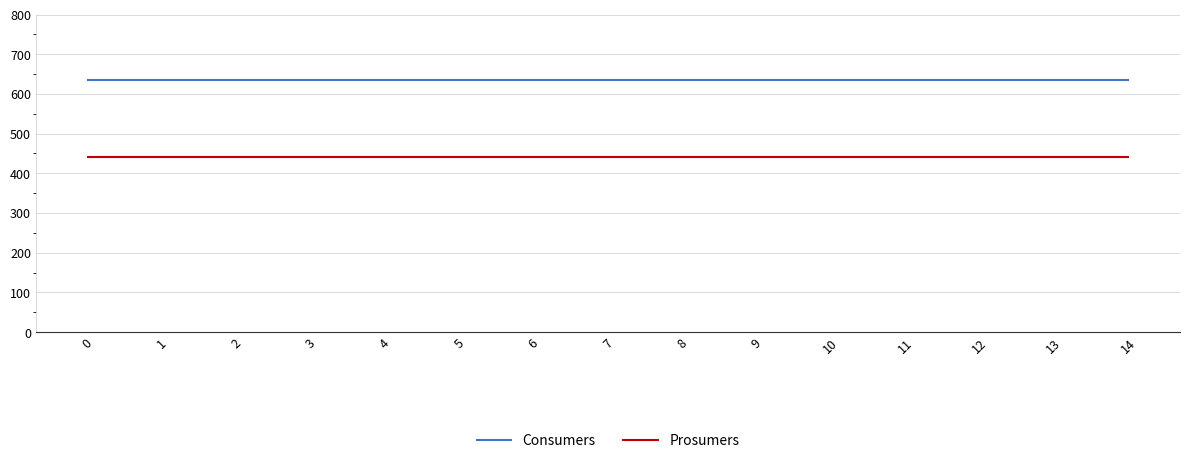

Count the number of data series in this chart.

2